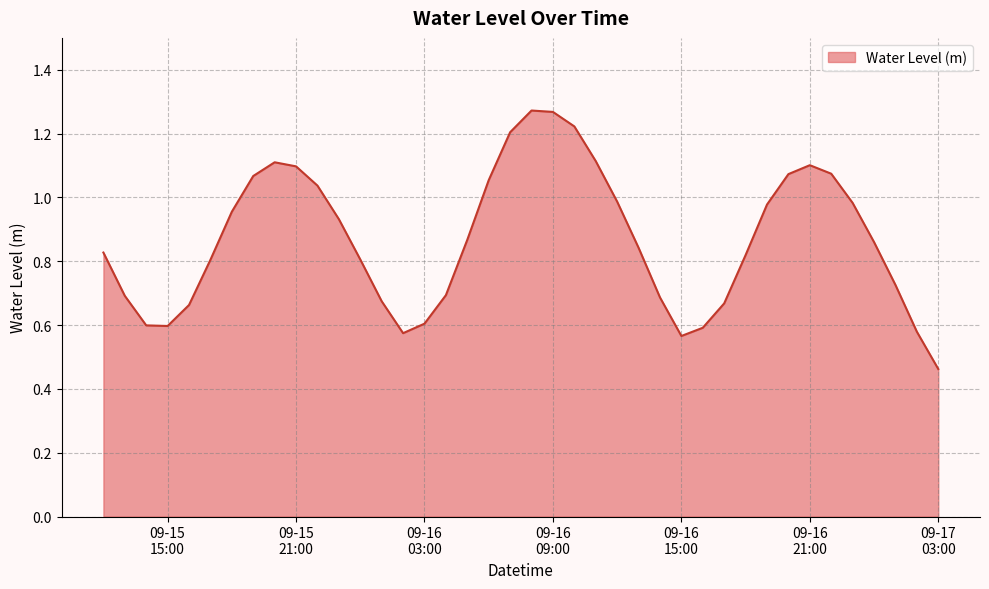

Does the chart have visible grid lines?

Yes